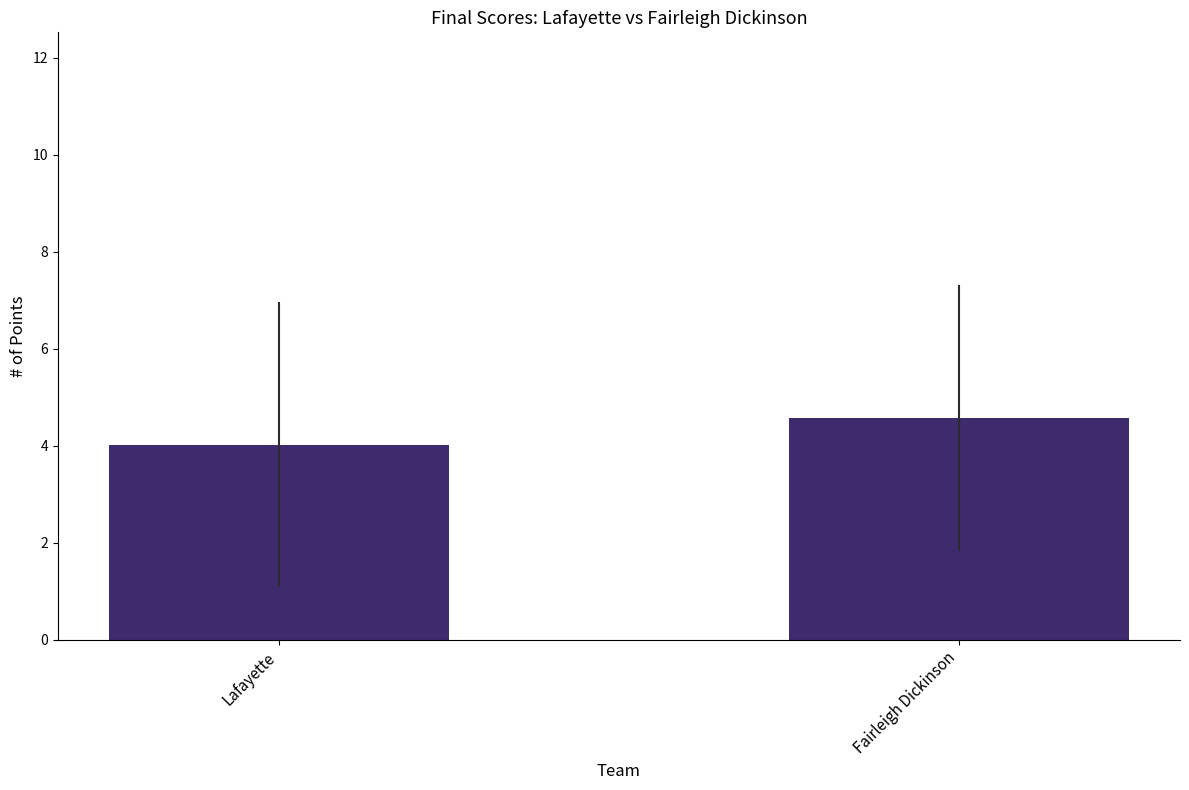

What is the sum of all values?

8.6